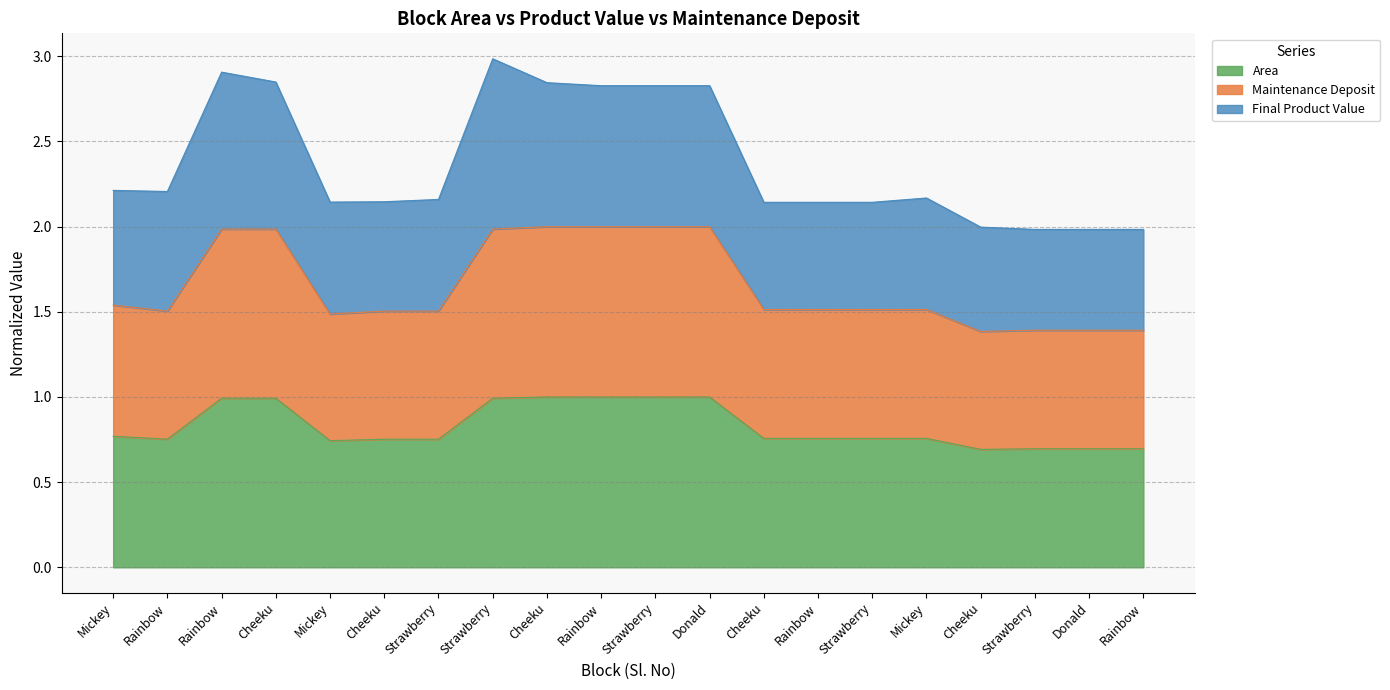

Is the value of Area at Cheeku greater than the value of Maintenance Deposit at Strawberry?

No